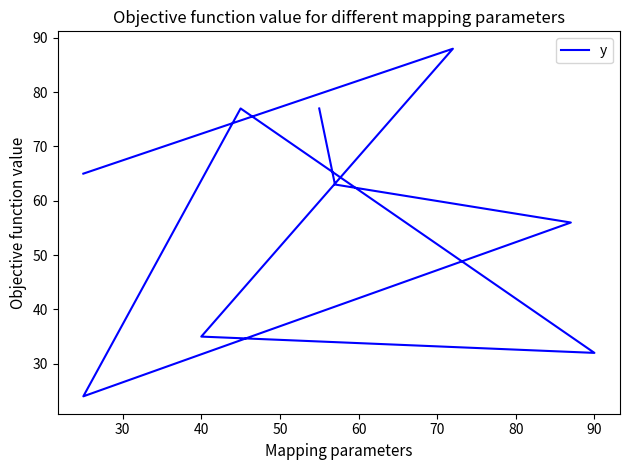

What is the sum of all values?

517